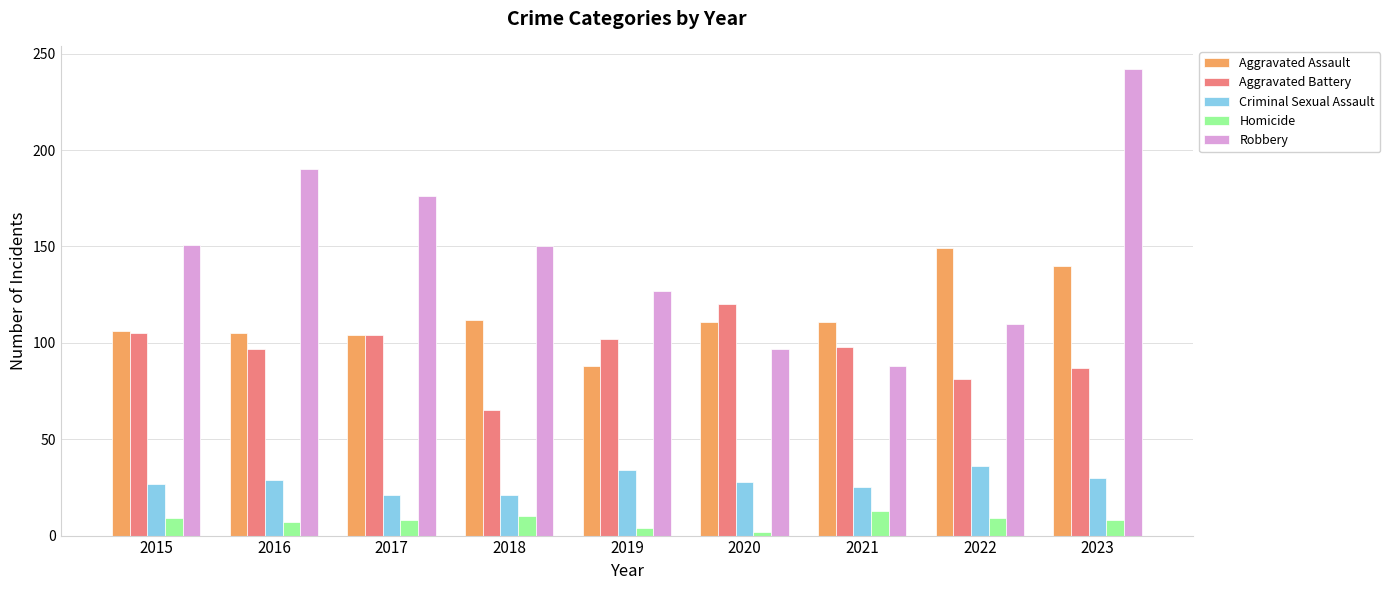

Which series has the largest total across all categories?

Robbery